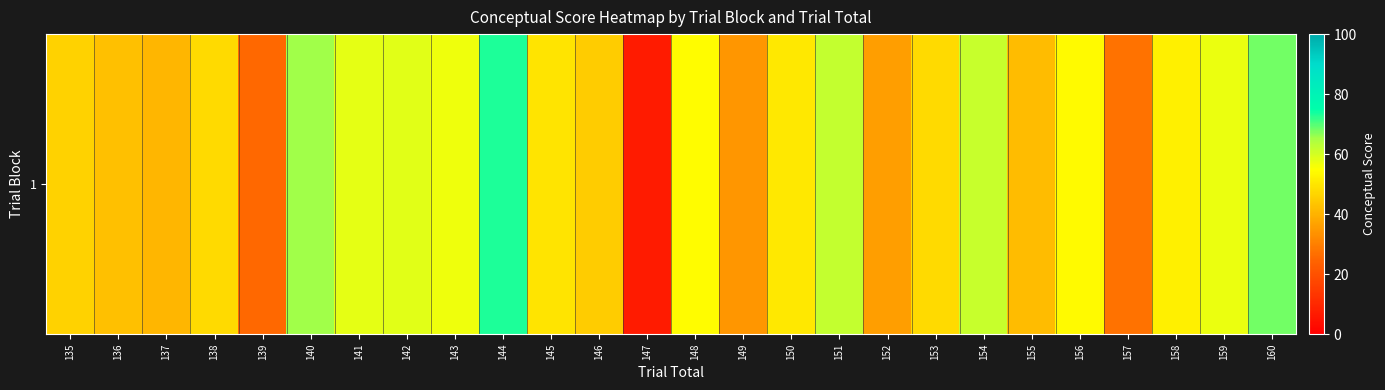

Is it true that the value at 152 is 8.8?

False